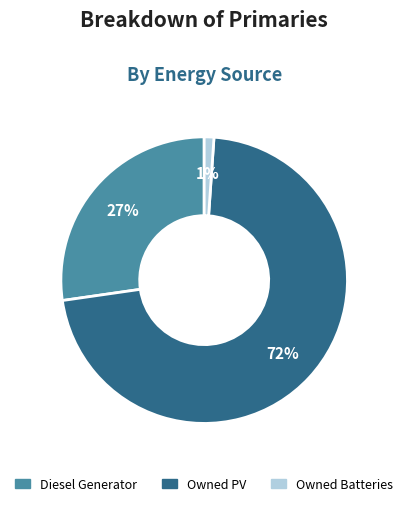

Which has a higher value, Diesel Generator or Owned PV?

Owned PV